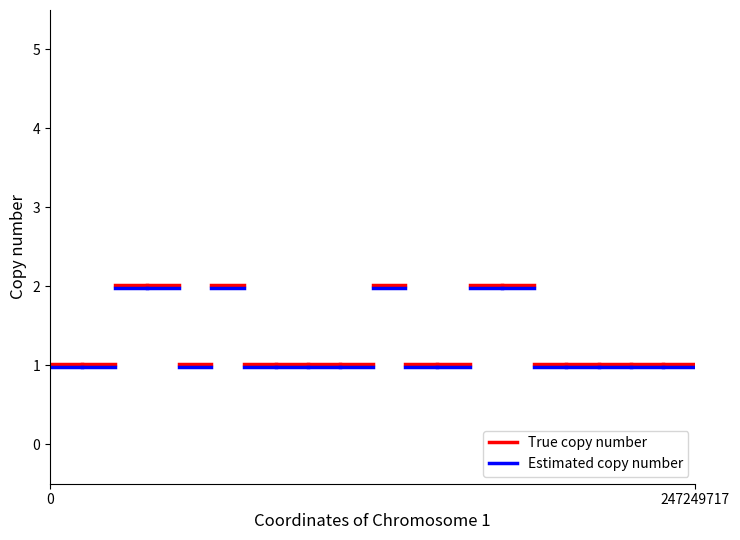

Rank the series by their average value, from highest to lowest.

True copy number, Estimated copy number